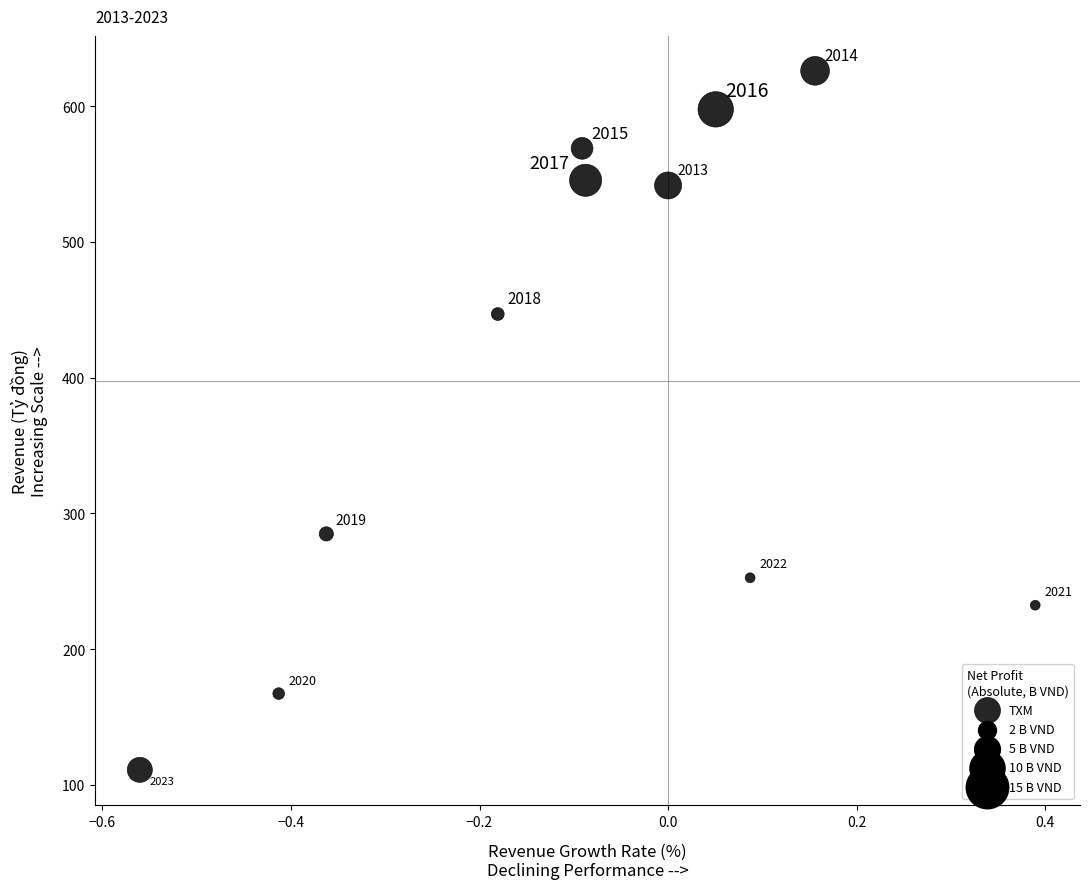

What is the range of Y values (max minus min)?

514.9